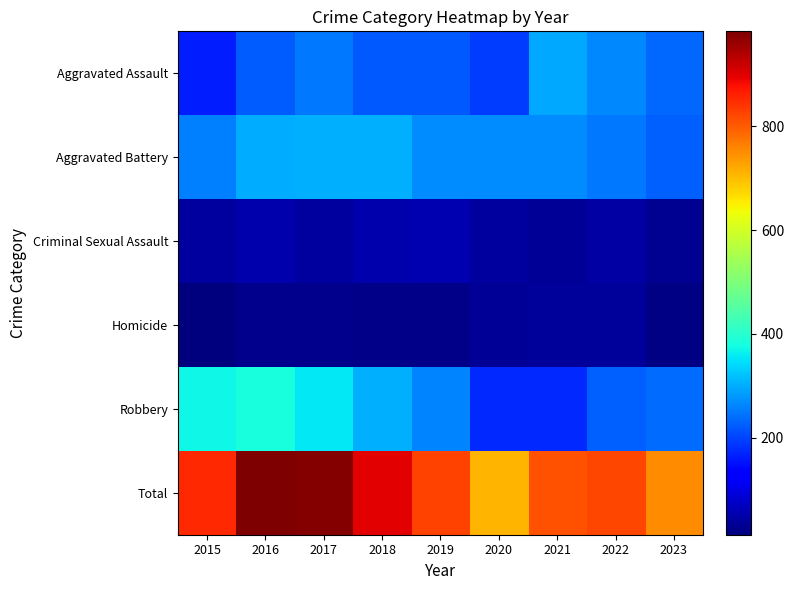

What is the smallest value displayed?

13